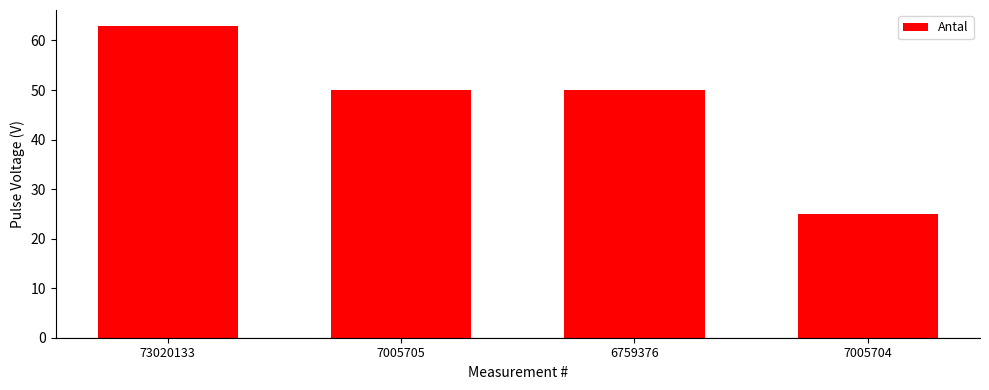

Reading right to left, list all the values displayed in this chart.

25	50	50	63